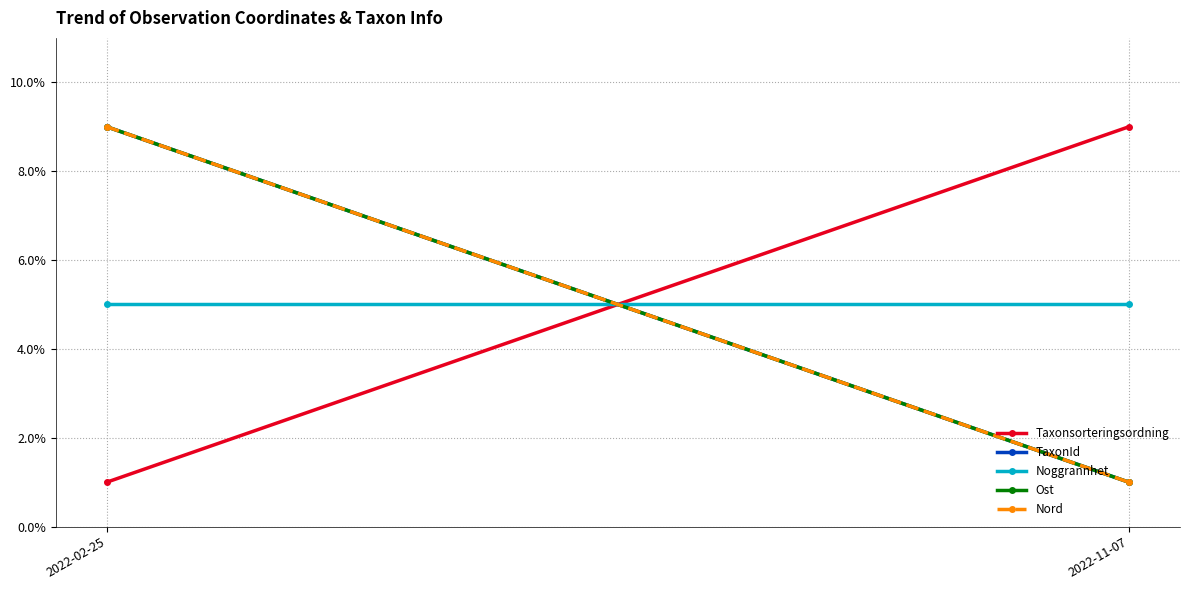

The TaxonId series shows 1 at 2022-11-07. True or false?

True